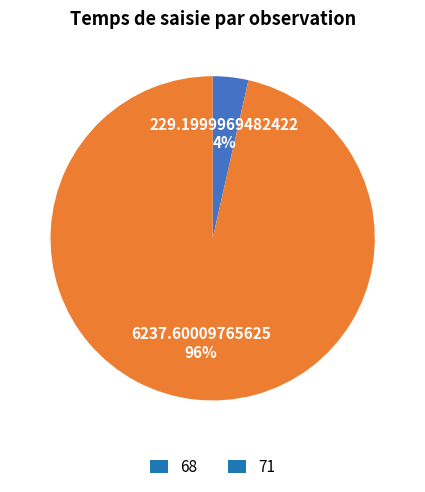

Which category has the smallest portion of the pie?

68